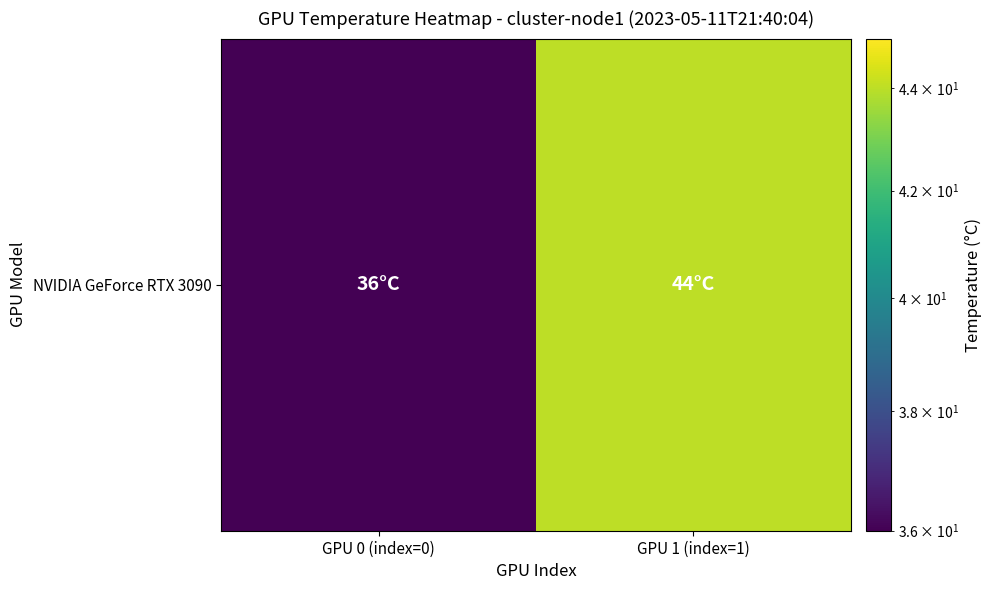

What is the smallest value displayed?

36